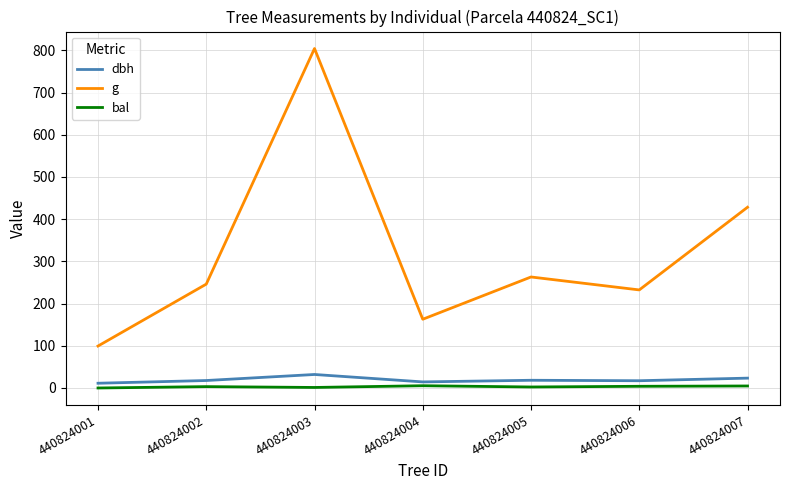

At which category does g reach its first local valley?

440824004